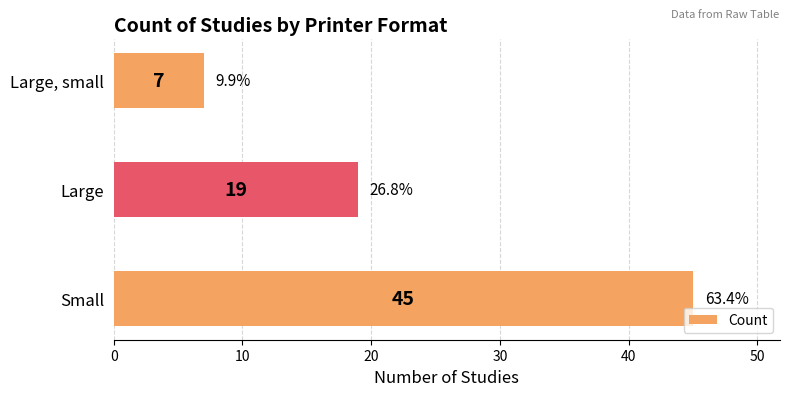

Reading bottom to top, list all the values displayed in this chart.

45	19	7